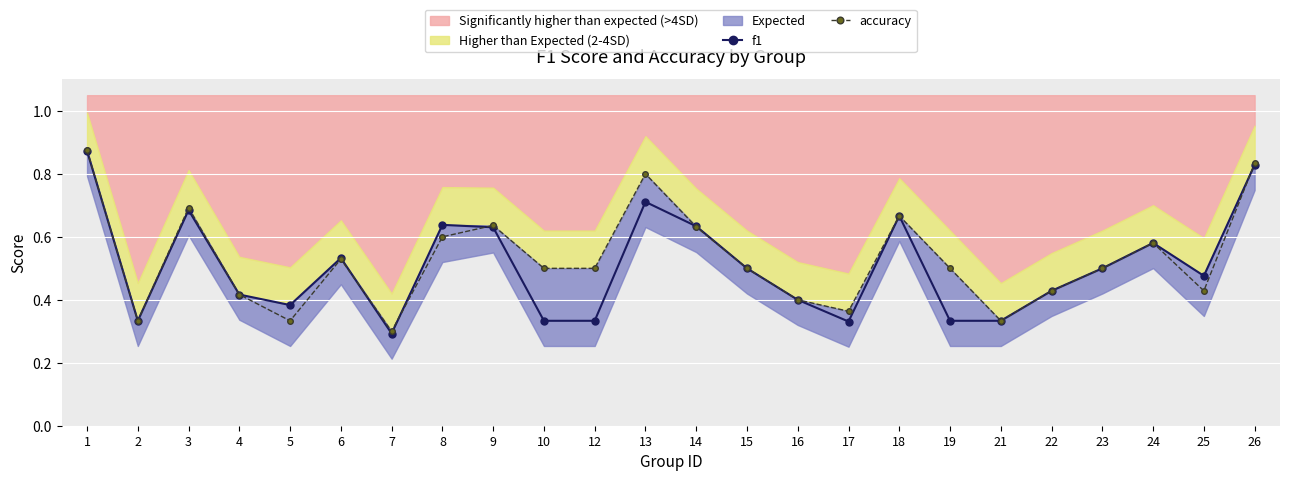

How many interior local valleys does the accuracy series have?

6